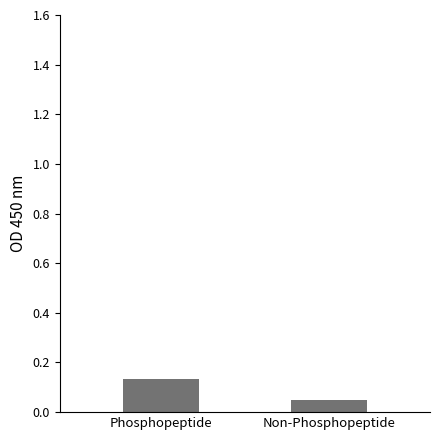

Rank the categories by value from highest to lowest.

Phosphopeptide, Non-Phosphopeptide